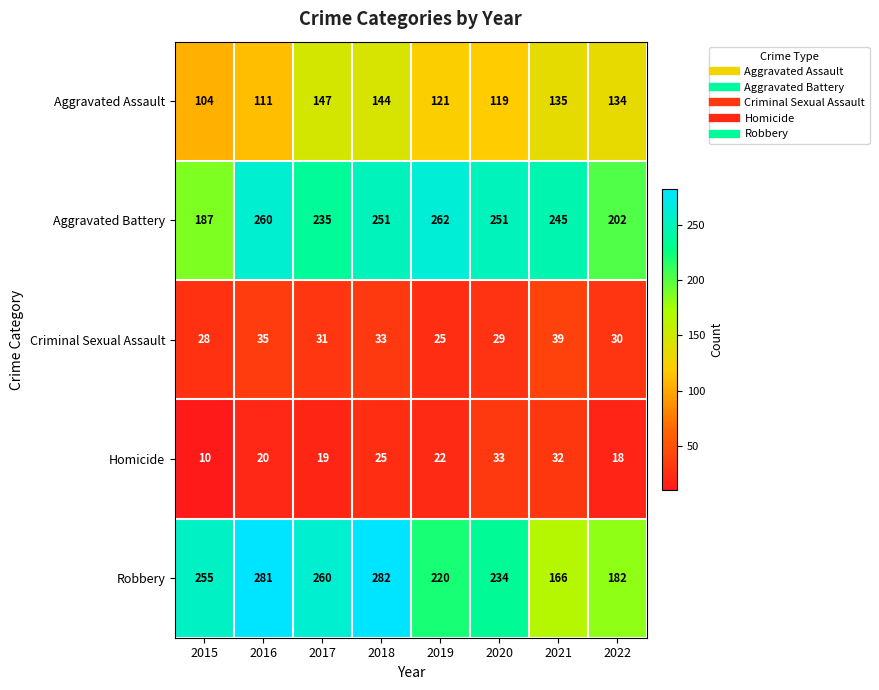

Which series has the largest total across all categories?

Aggravated Battery